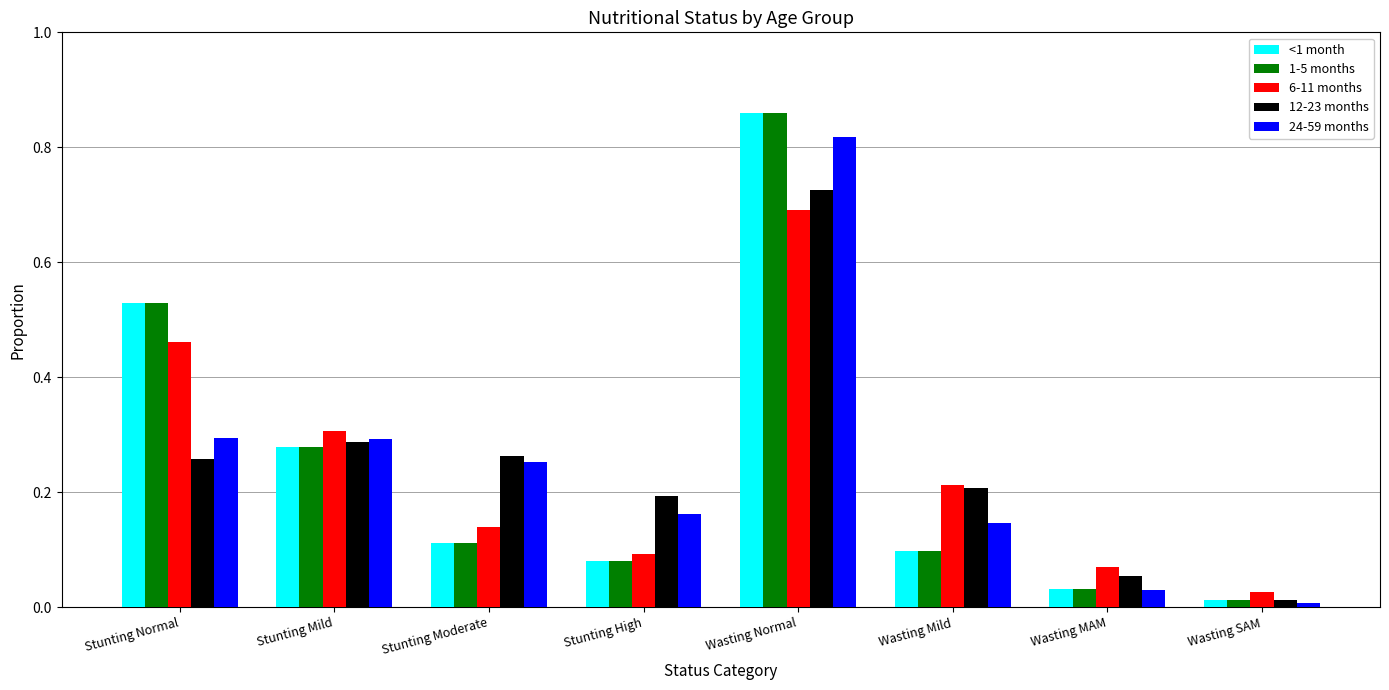

What is the sum of all <1 month values?

2.0